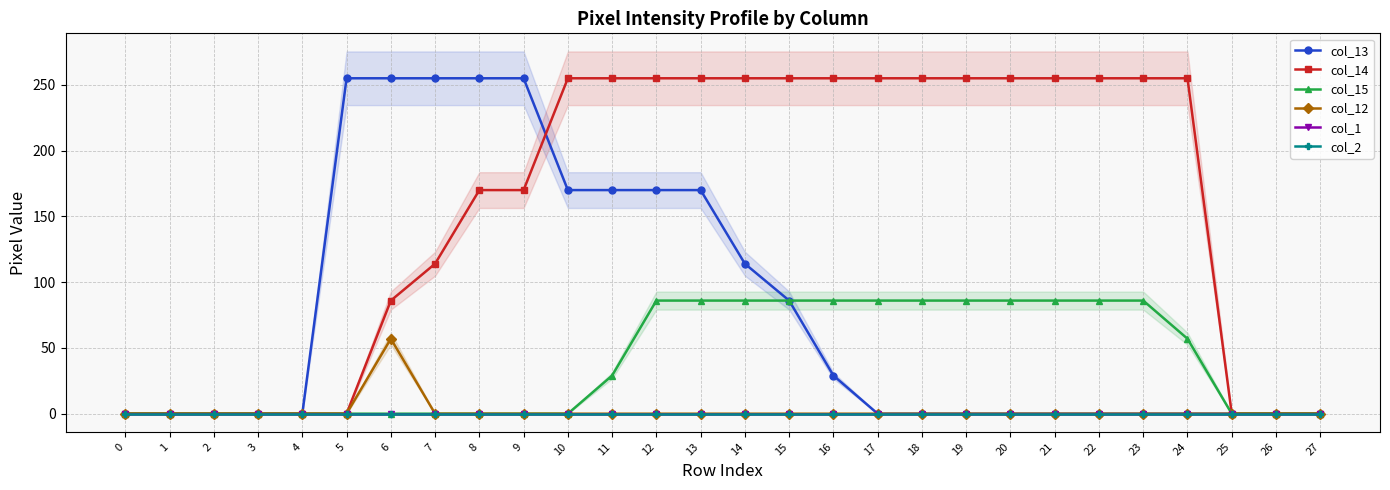

How many col_14 values are between 0 and 255?

28